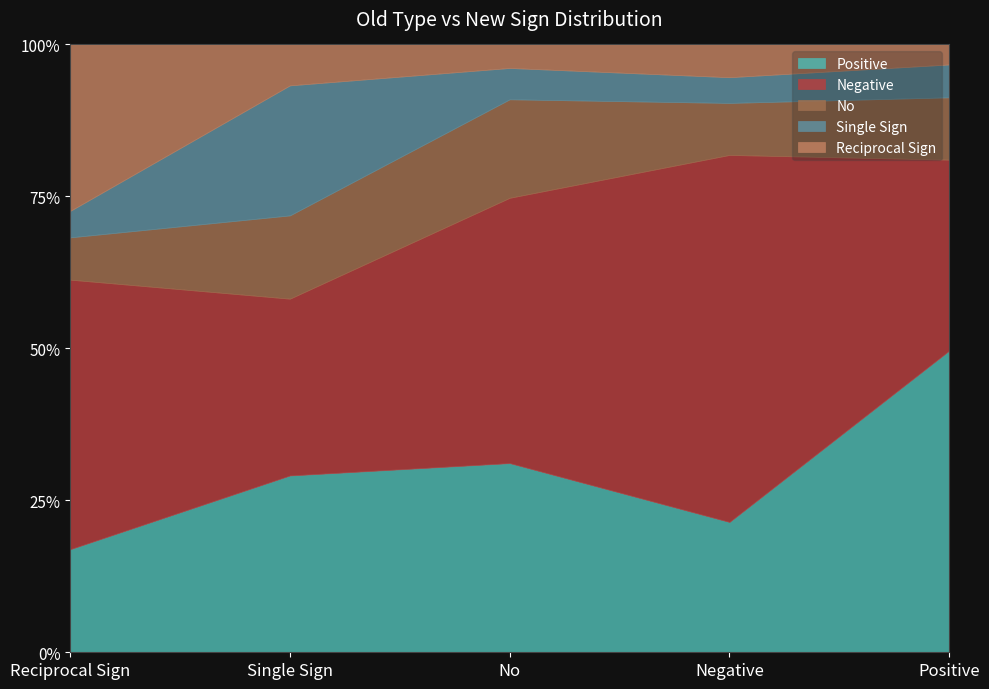

At how many categories does at least one series exceed 0?

5